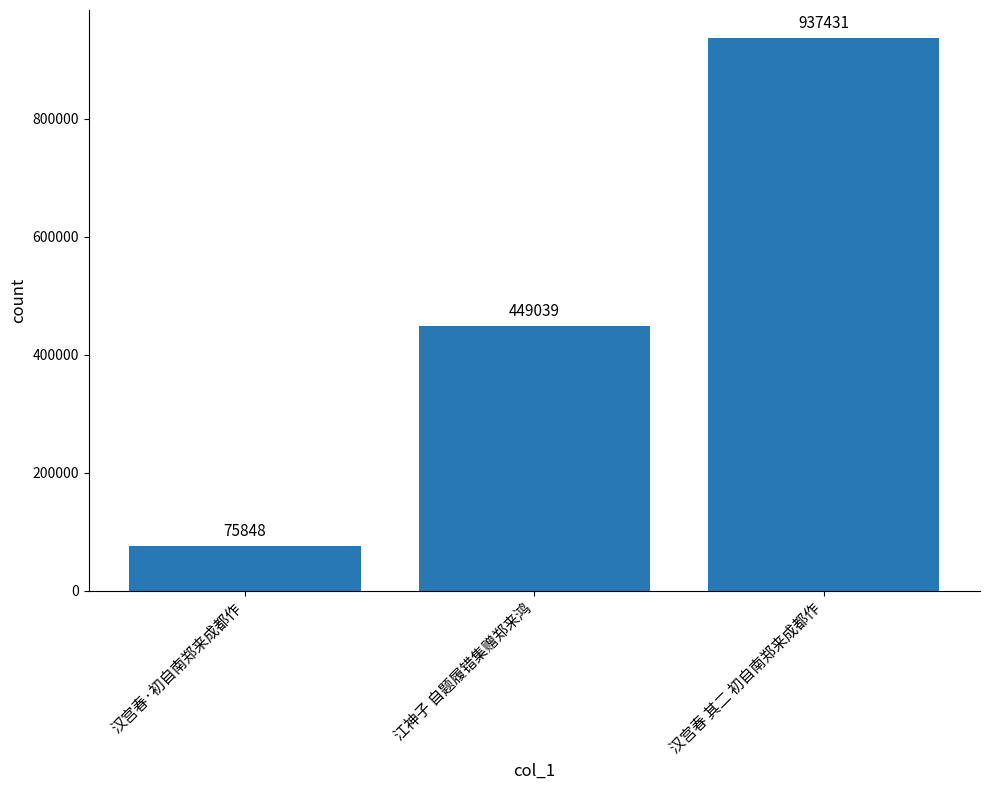

True or false: the data shows 937431 at 汉宫春 其二 初自南郑来成都作.

True